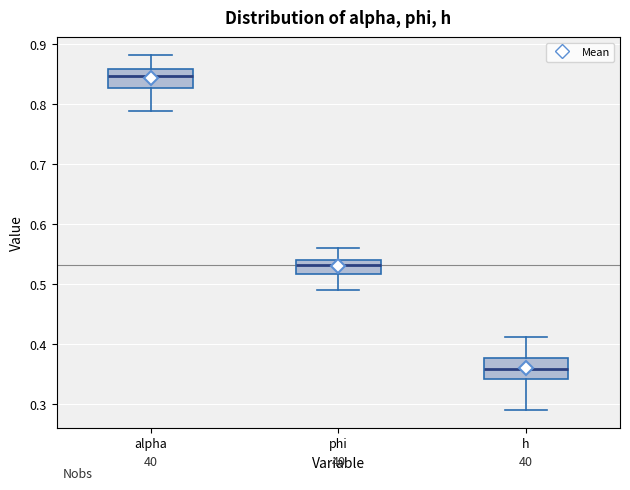

Reading left to right, transcribe this box plot: for each box, give where its median line is, the range the box spans, and where its two whiskers end, as read against the y-axis. The values are not printed on the chart, so give them approximately, as read against the axis.

alpha: median 0.85, box 0.83 to 0.86, whiskers 0.79 to 0.88
phi: median 0.53, box 0.52 to 0.54, whiskers 0.49 to 0.56
h: median 0.36, box 0.34 to 0.38, whiskers 0.29 to 0.41